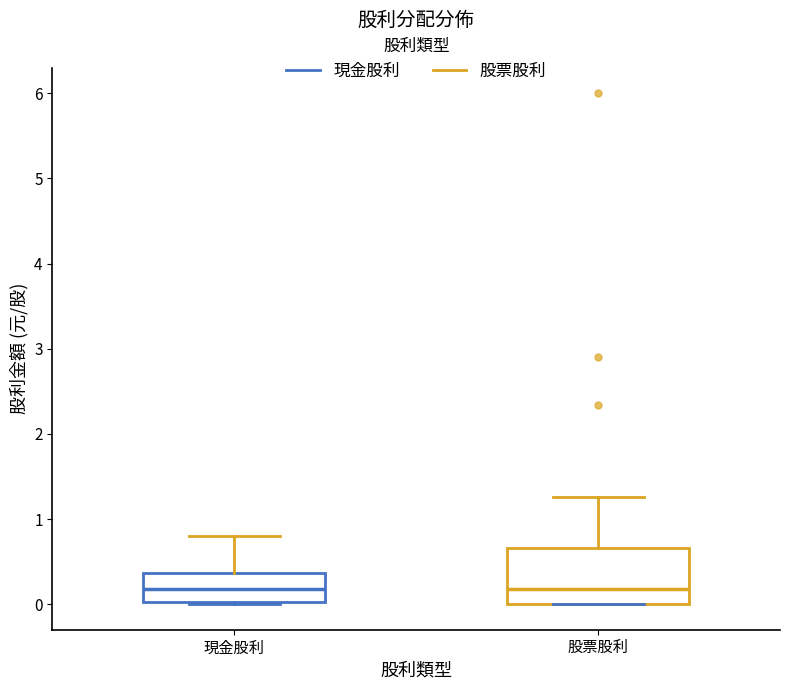

Reading left to right, read every box against the y-axis: the position of its median line, the range the box covers, and the ends of its whiskers. The values are not printed on the chart, so give them approximately, as read against the axis.

現金股利: median 0.2, box 0.0 to 0.4, whiskers 0.0 to 0.8
股票股利: median 0.2, box 0.0 to 0.7, whiskers 0.0 to 1.3